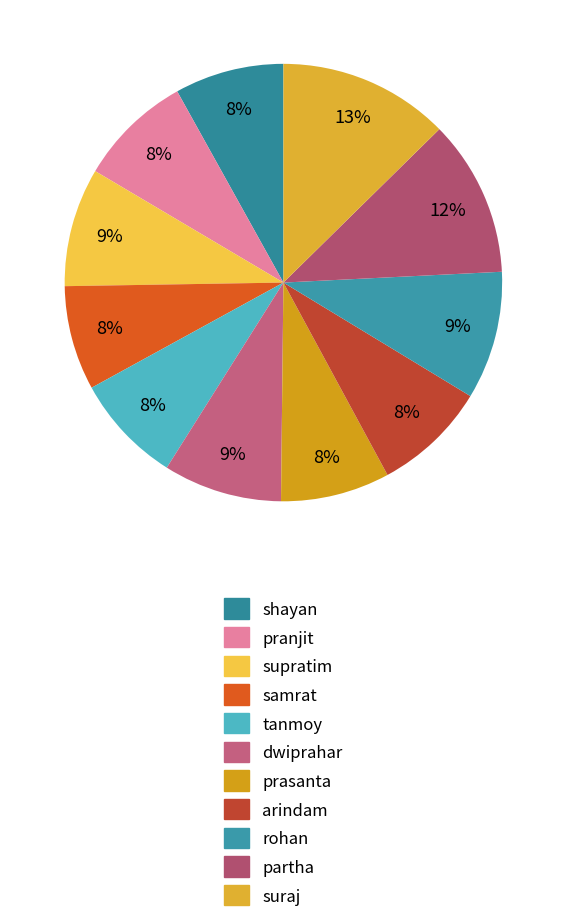

Approximately how many times larger is the value at dwiprahar compared to pranjit?

1.0